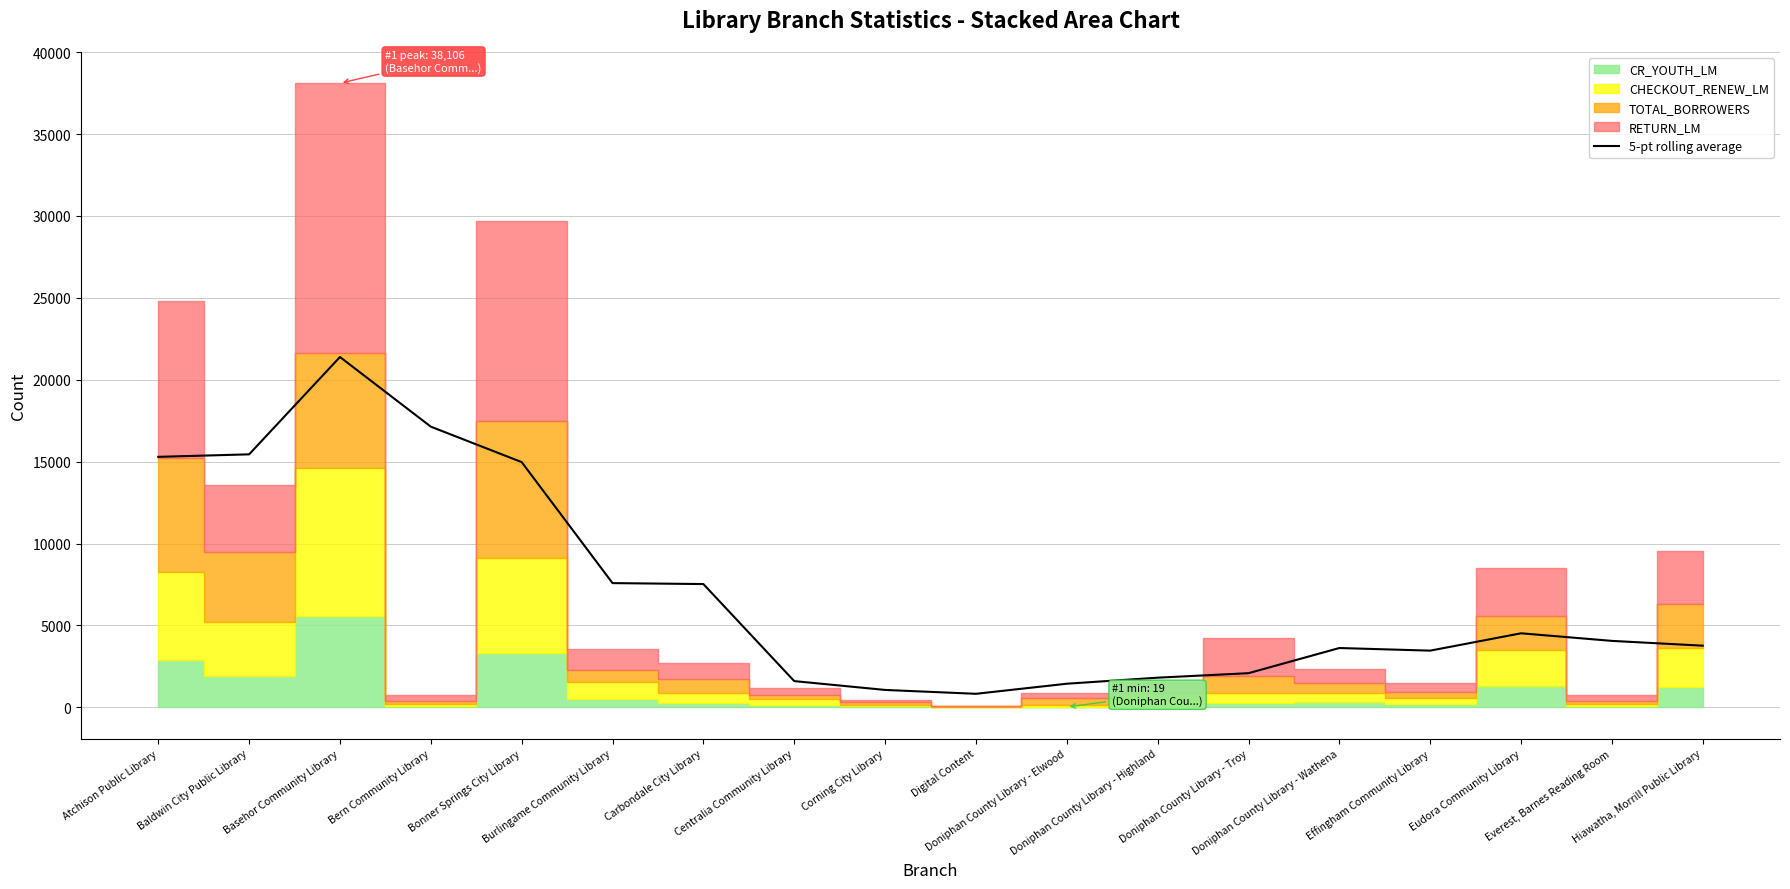

List the labels in order of value, smallest first.

Digital Content, Corning City Library, Doniphan County Library - Elwood, Centralia Community Library, Doniphan County Library - Highland, Doniphan County Library - Troy, Effingham Community Library, Doniphan County Library - Wathena, Hiawatha, Morrill Public Library, Everest, Barnes Reading Room, Eudora Community Library, Carbondale City Library, Burlingame Community Library, Bonner Springs City Library, Atchison Public Library, Baldwin City Public Library, Bern Community Library, Basehor Community Library